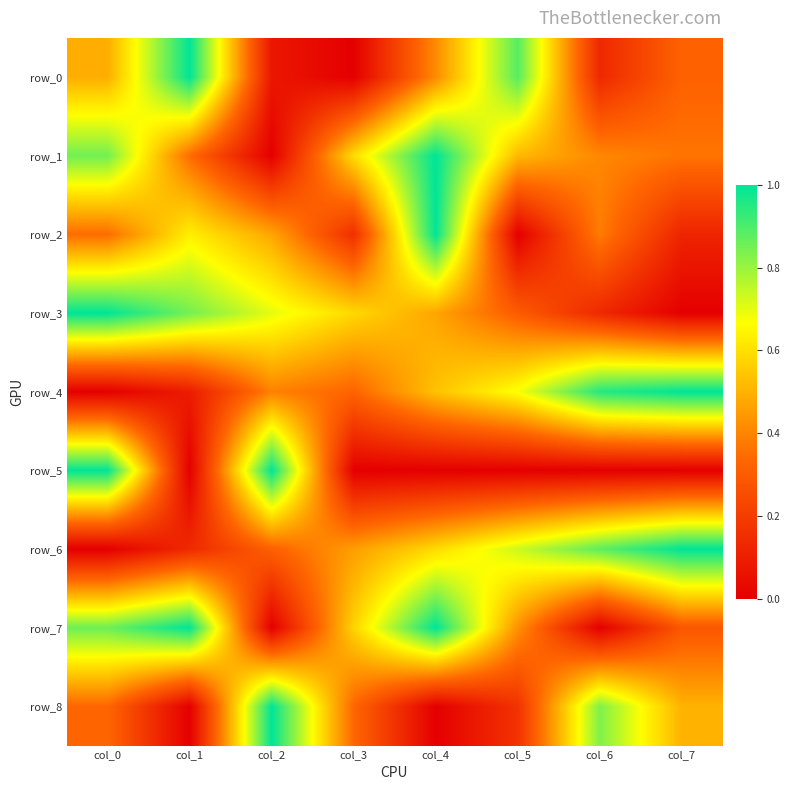

What is the sum of all row_8 values?

3.2